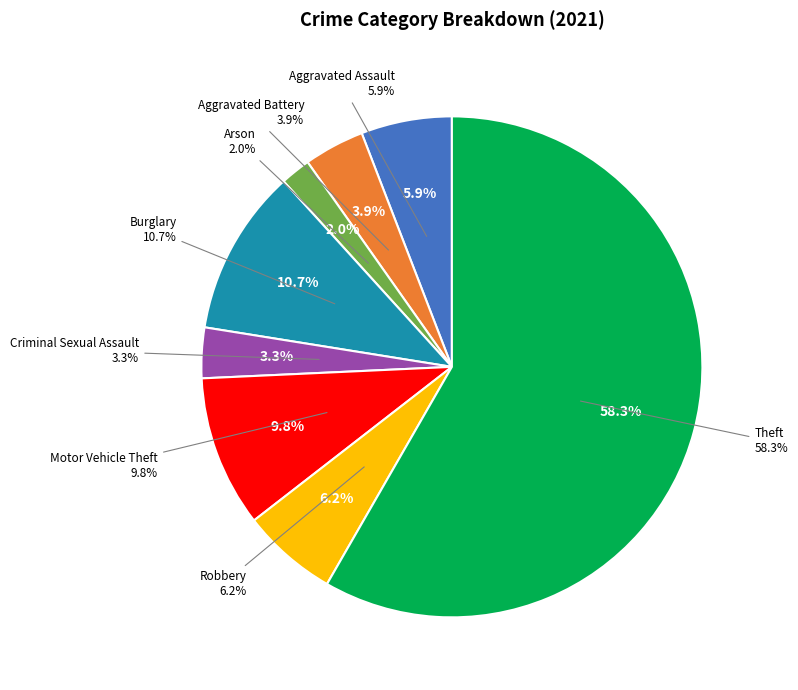

Rank the categories by value from lowest to highest.

Arson, Criminal Sexual Assault, Aggravated Battery, Aggravated Assault, Robbery, Motor Vehicle Theft, Burglary, Theft